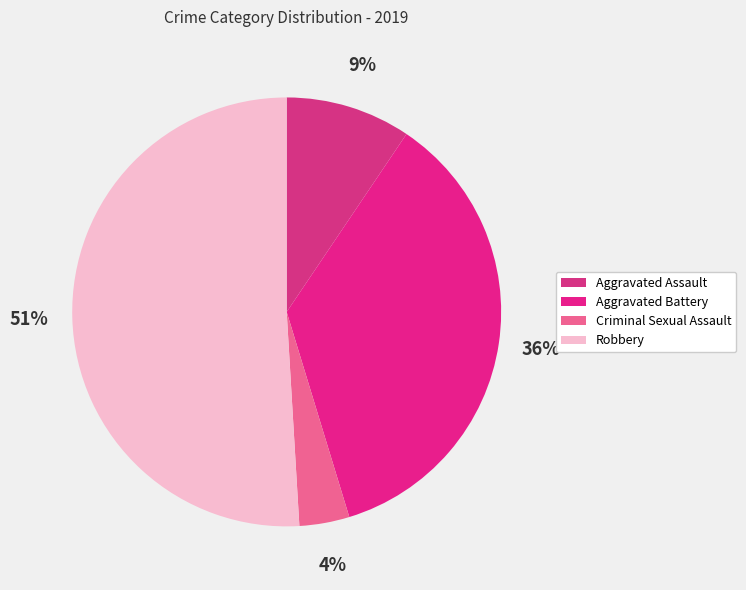

Which slice is the smallest?

Criminal Sexual Assault